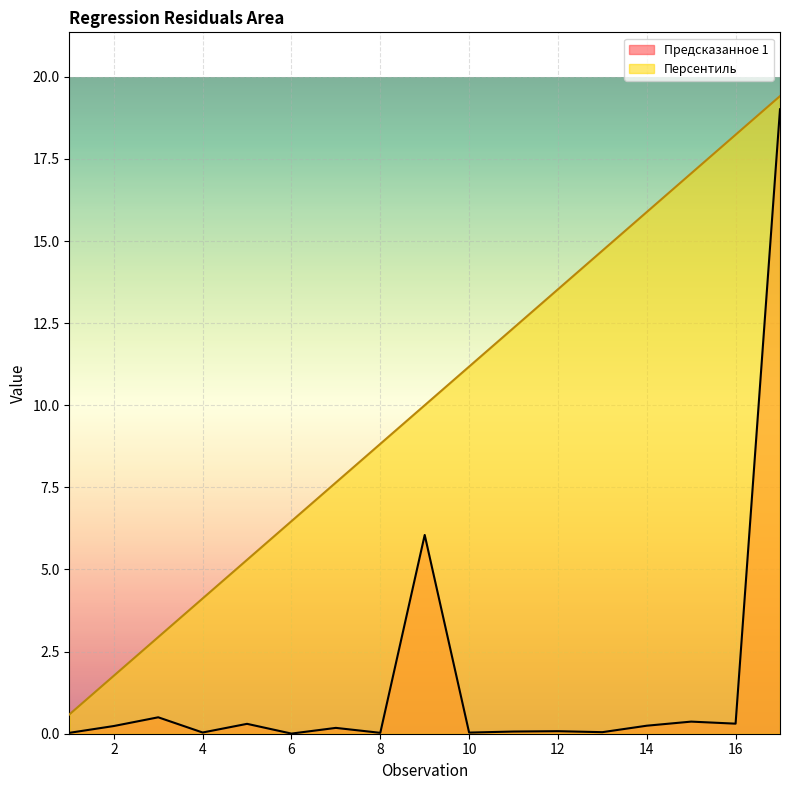

What is the maximum value for Предсказанное 1?

19.0